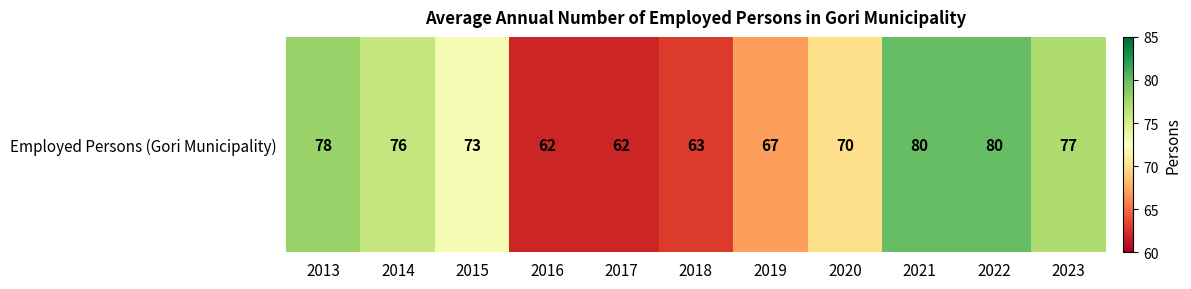

The value at 2018 is 63. True or false?

True